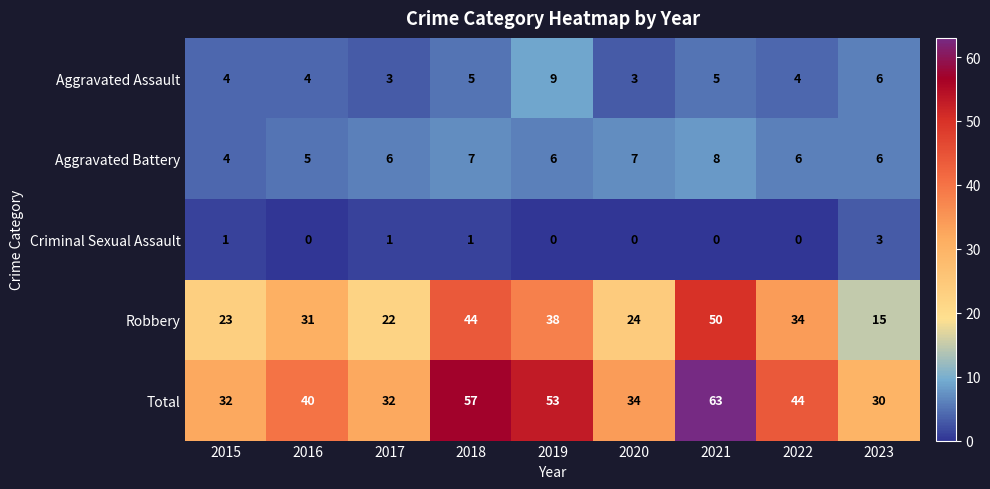

Is it true that Total equals 15 at 2017?

False